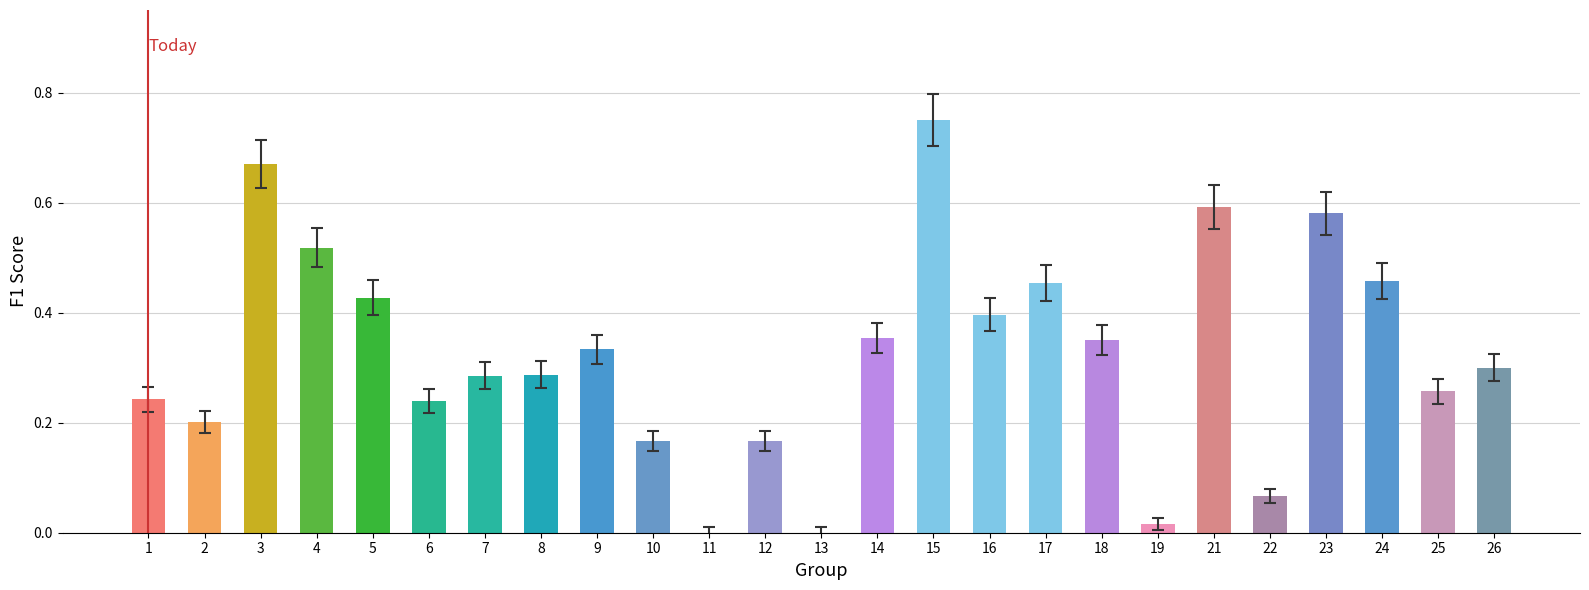

What is the change in value from 13 to 26?

+0.3